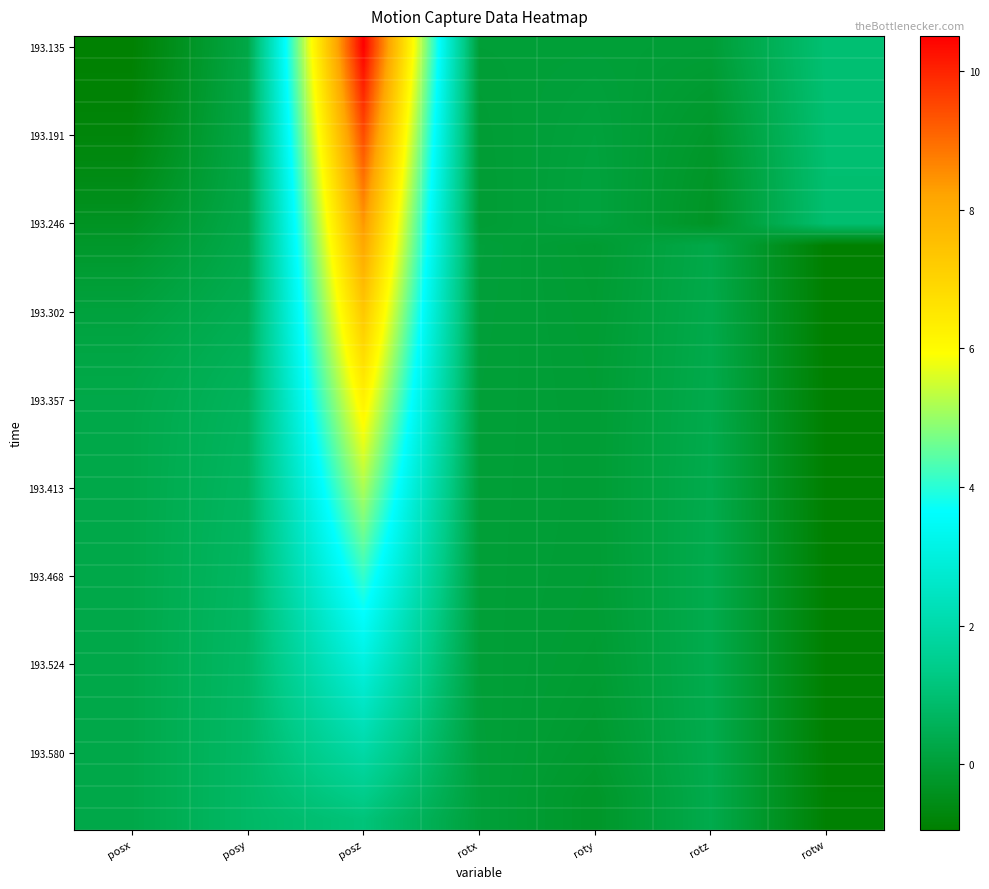

At how many categories does at least one series exceed 1?

1